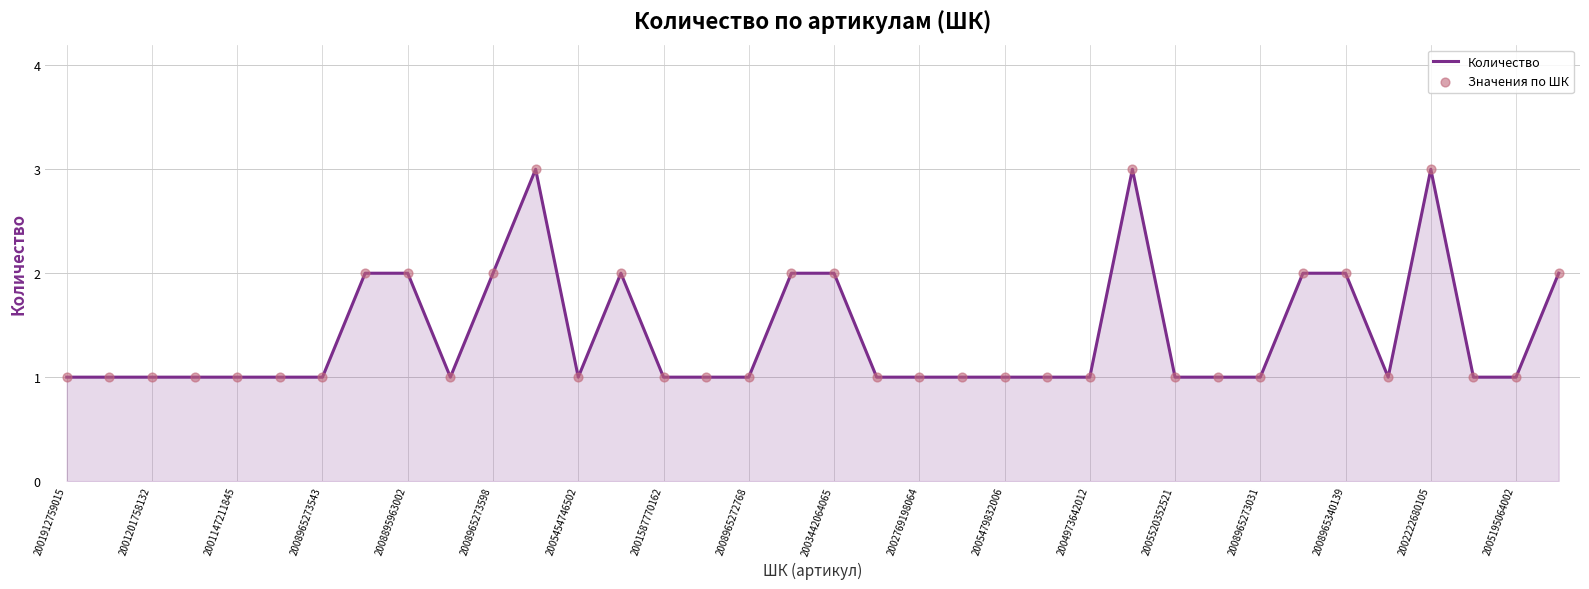

What is the maximum value shown in the chart?

3